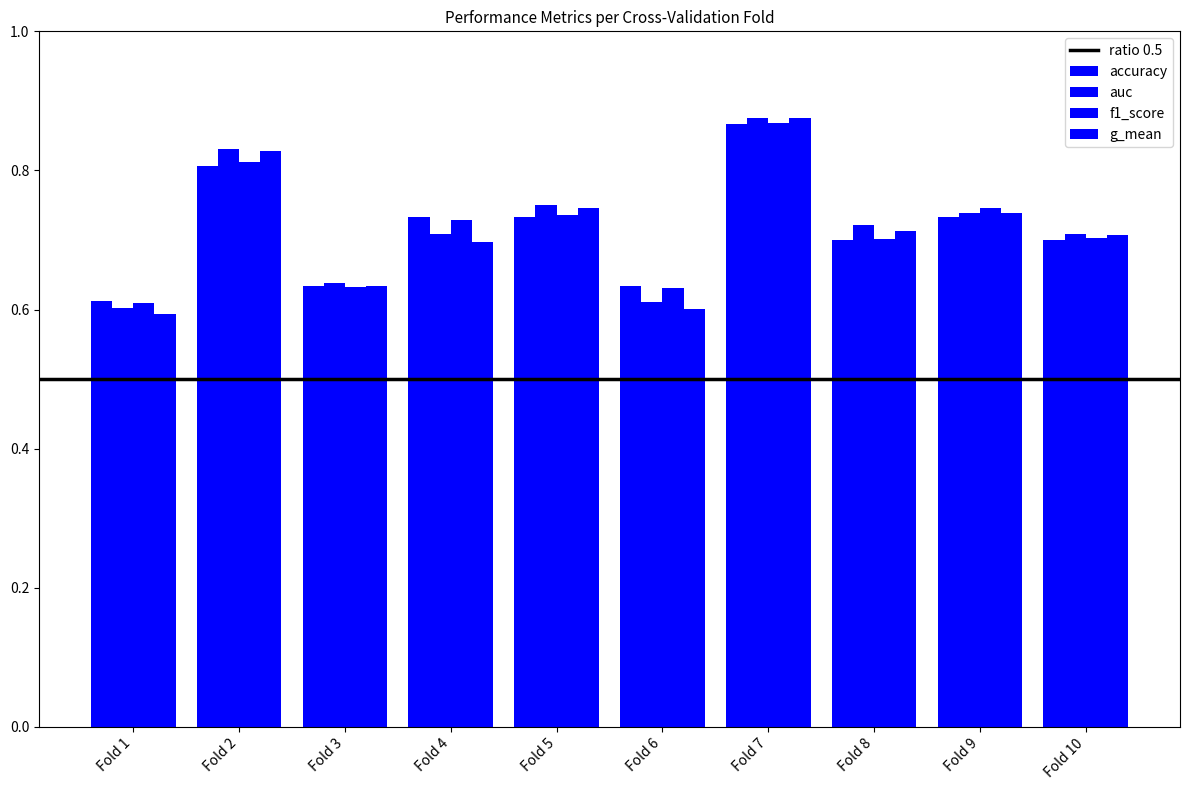

Is it true that f1_score equals 0.9 at Fold 7?

True